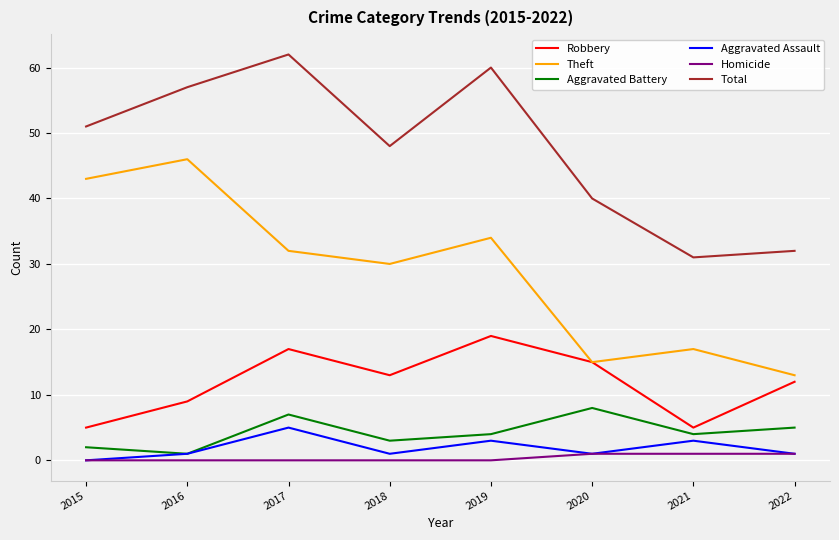

Which series has the largest total across all categories?

Total